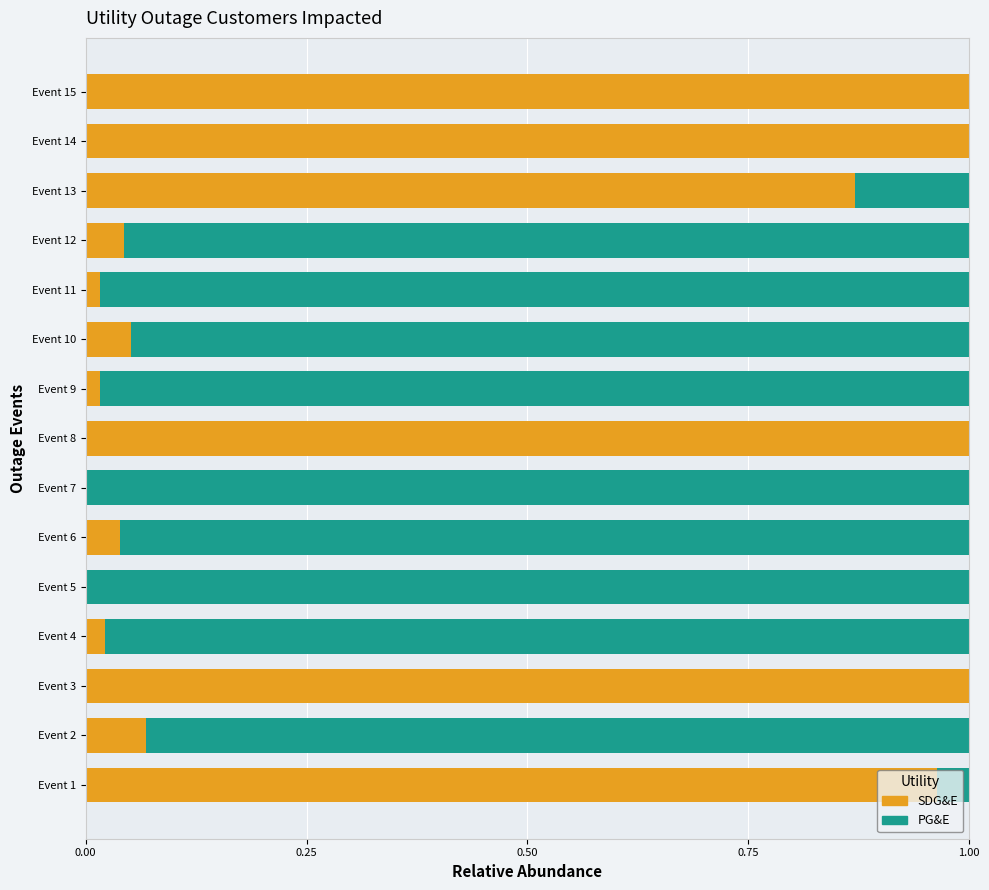

What are all the series names shown in the legend?

SDG&E, PG&E